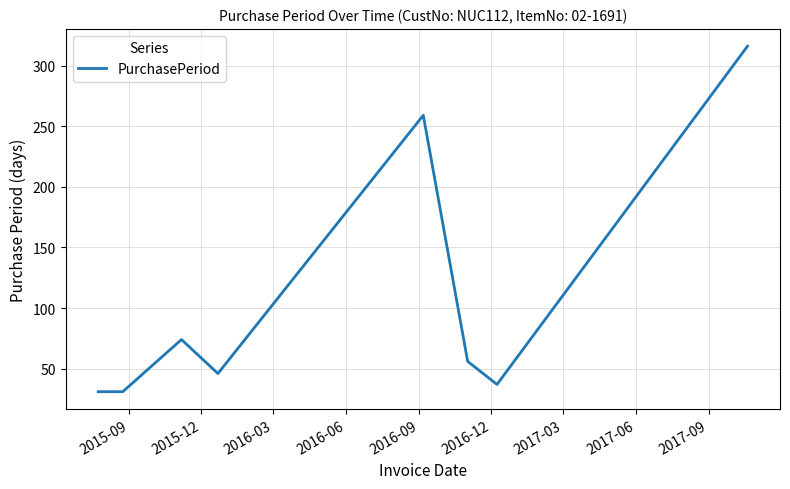

How many interior local peaks (higher than both neighbors) does the data have?

2